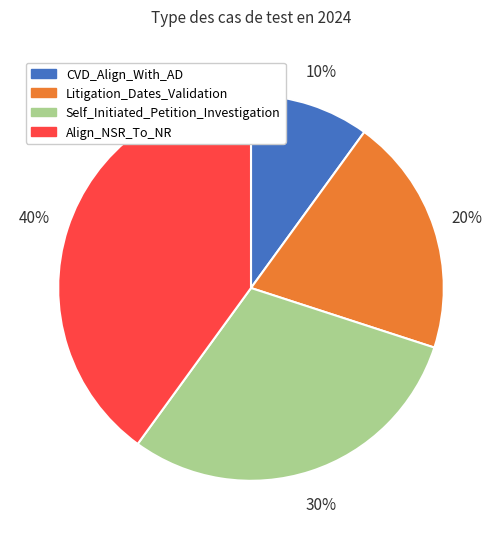

To the nearest percent, what portion does CVD_Align_With_AD represent?

10%